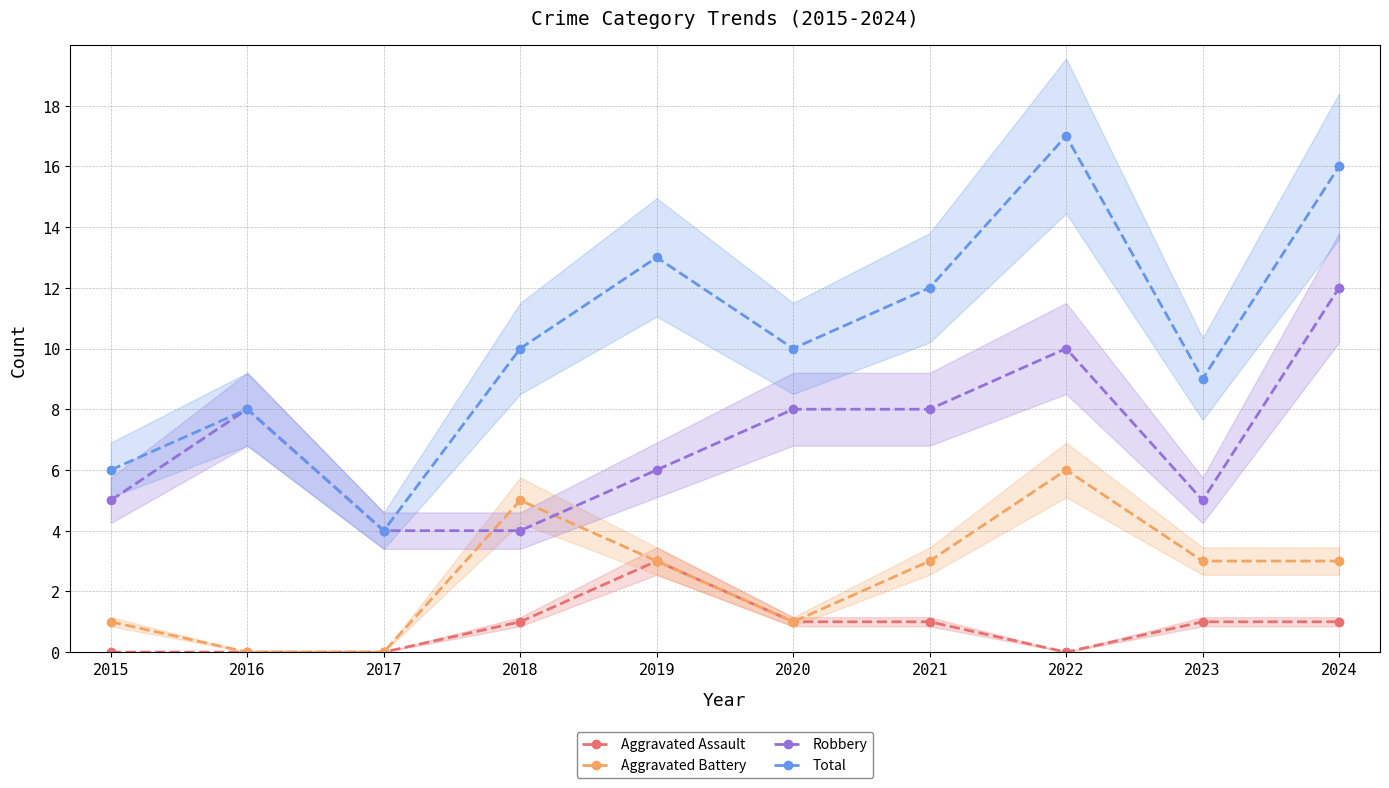

What is the total value across all series at 2023?

18